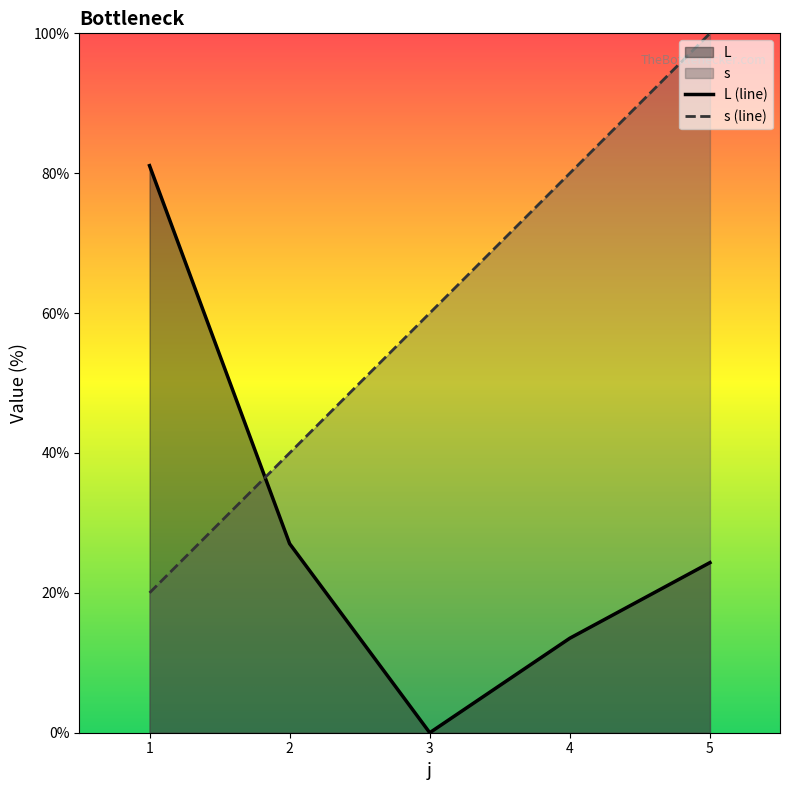

Is it true that s equals 80.0 at 4?

True